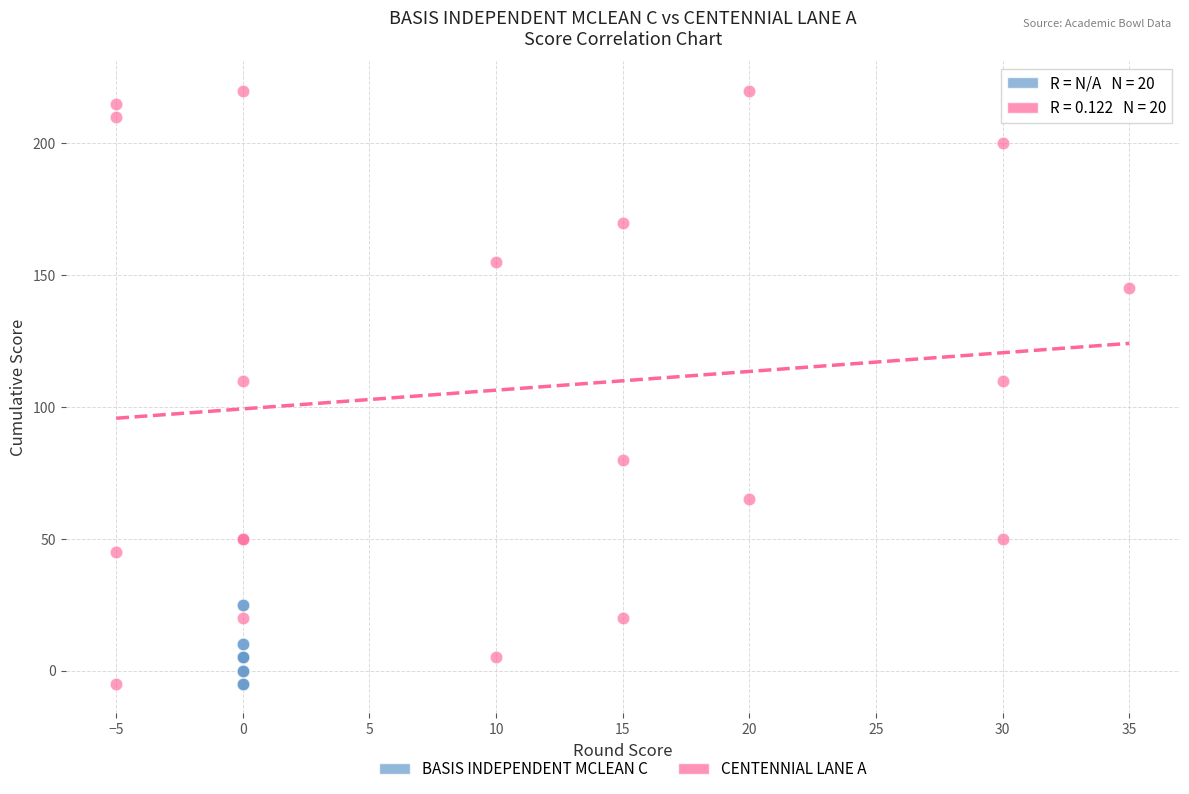

Which series contains the highest Y value?

CENTENNIAL LANE A